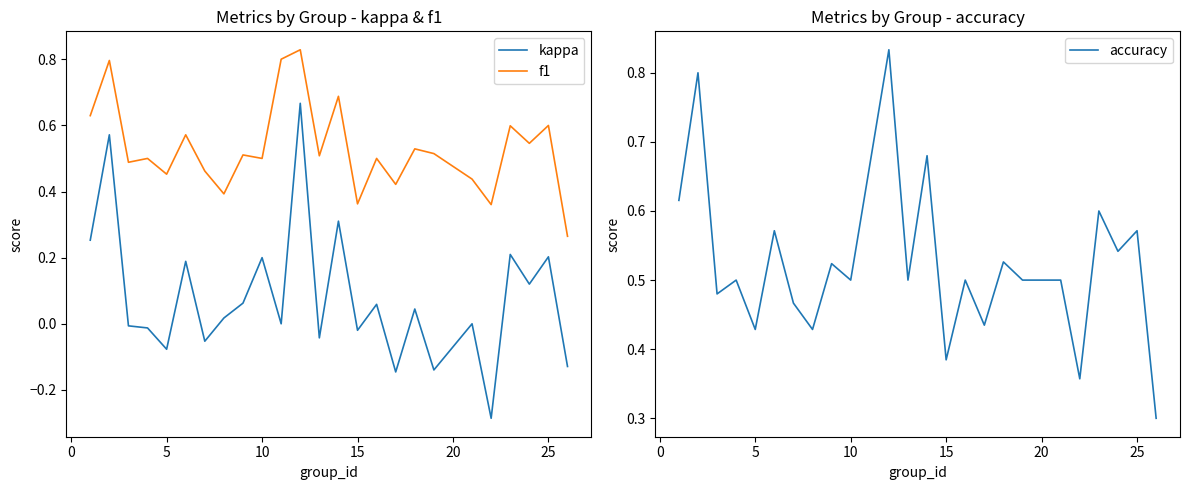

The accuracy series shows 0.5 at 10. True or false?

True